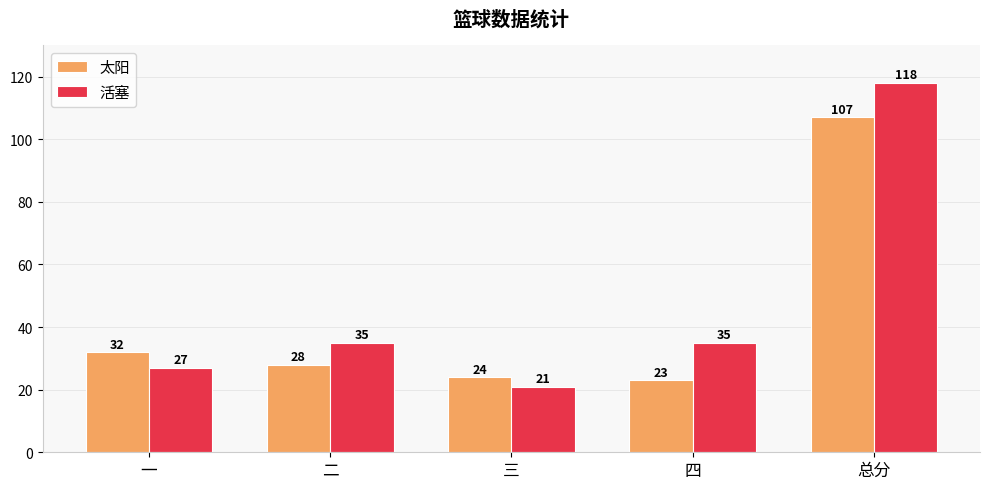

Is it true that 活塞 equals 21 at 三?

True